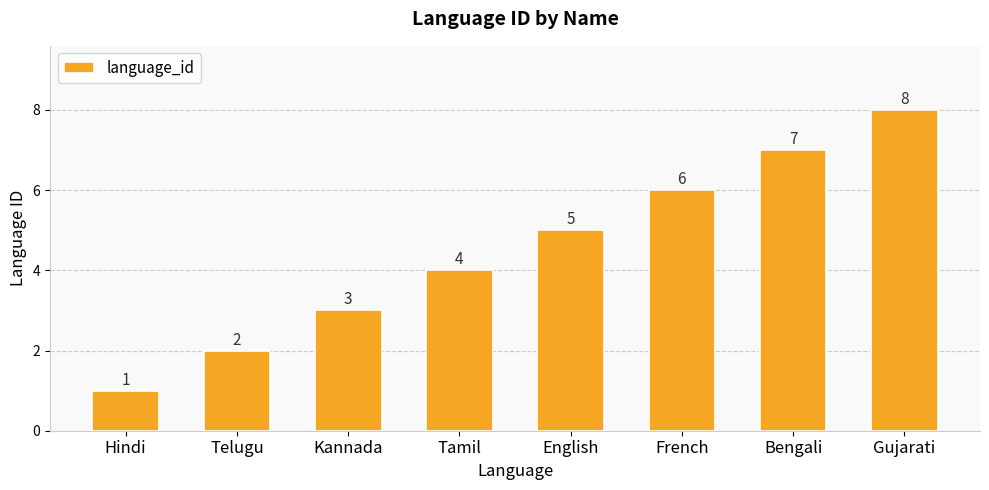

What is the change in value from Kannada to Gujarati?

+5